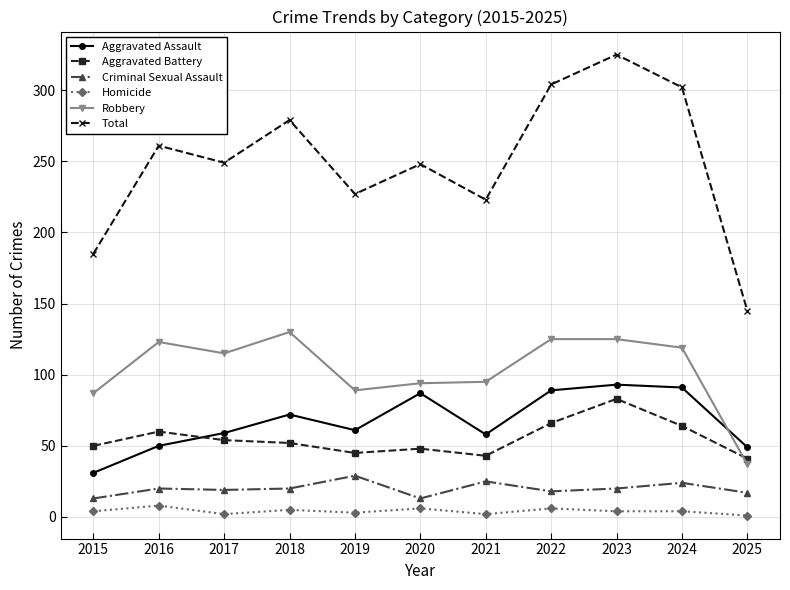

How many lines are shown in the chart?

6